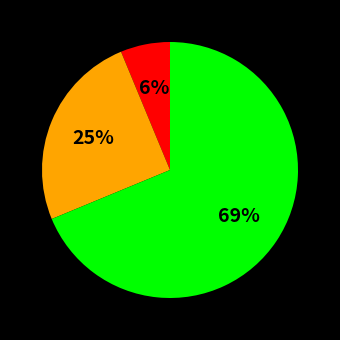

To the nearest percent, what is the average slice percentage?

33%